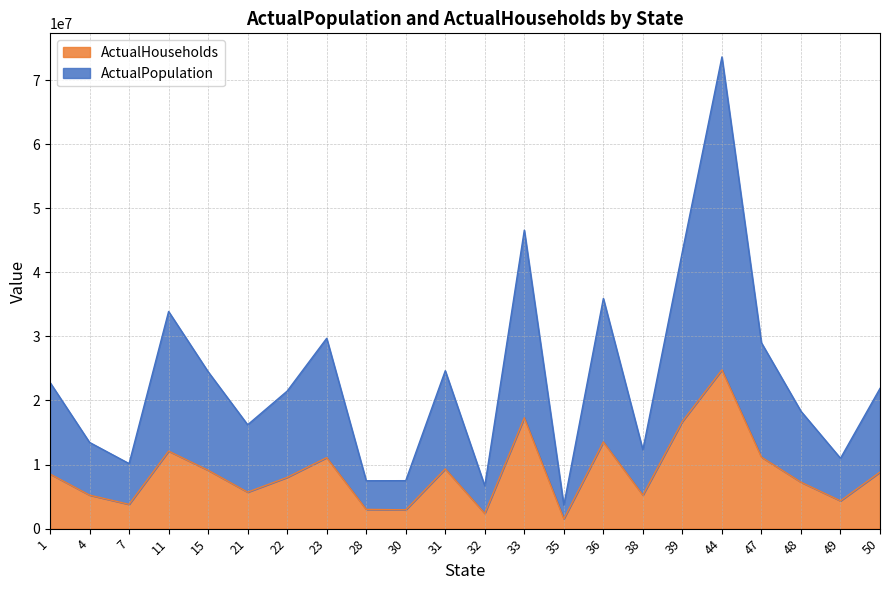

The value of ActualPopulation at 11 is 33888365.7. True or false?

True